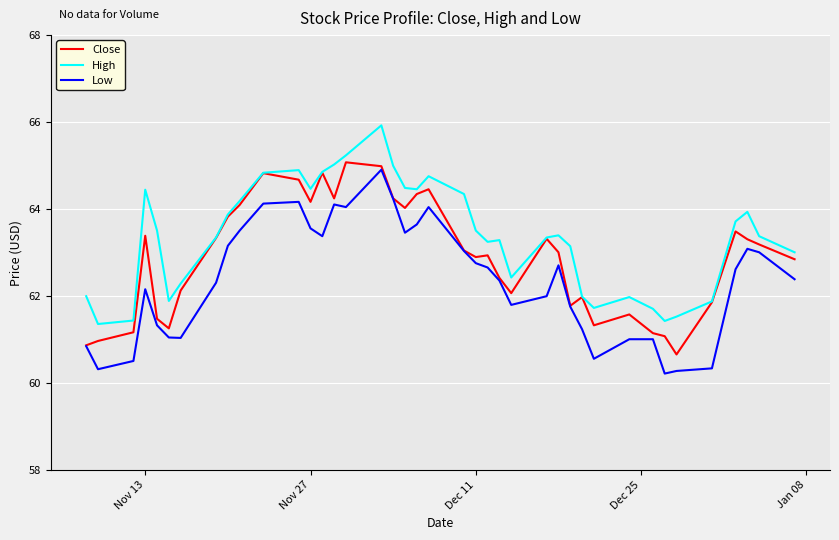

Which series has the largest total across all categories?

High